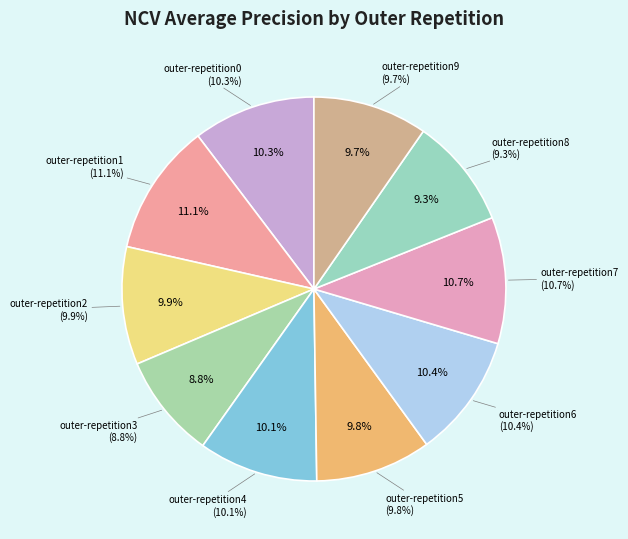

What is the largest slice in the pie chart?

outer-repetition1